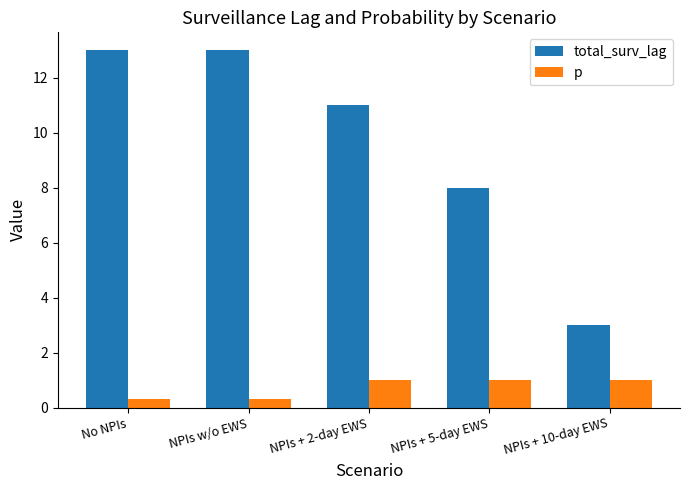

At which label does total_surv_lag first exceed 11?

No NPIs